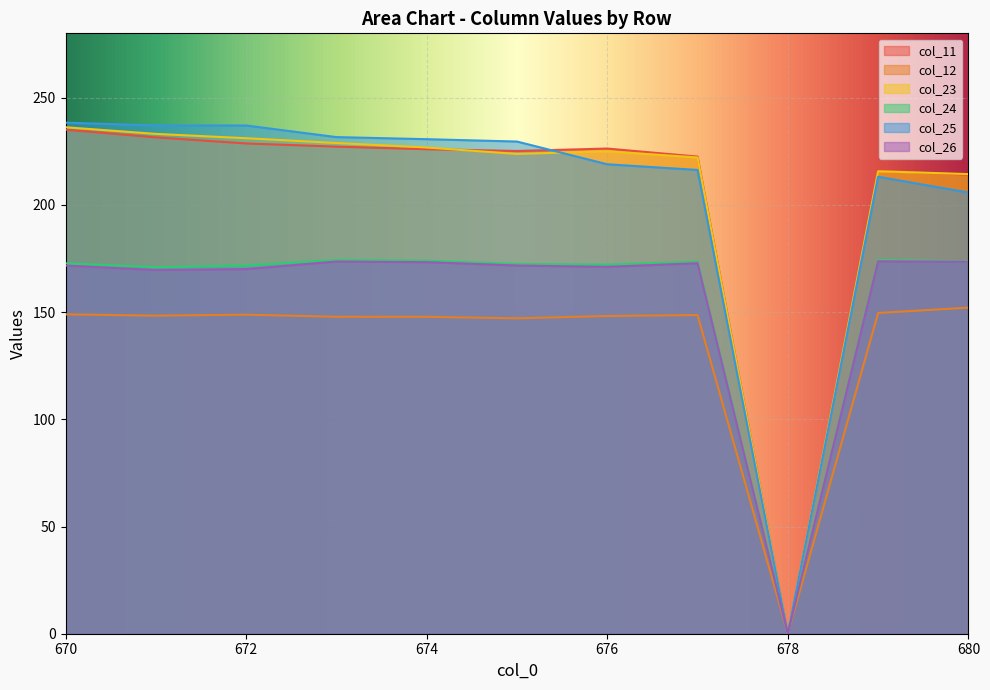

True or false: col_26 and col_24 cross at least once.

False